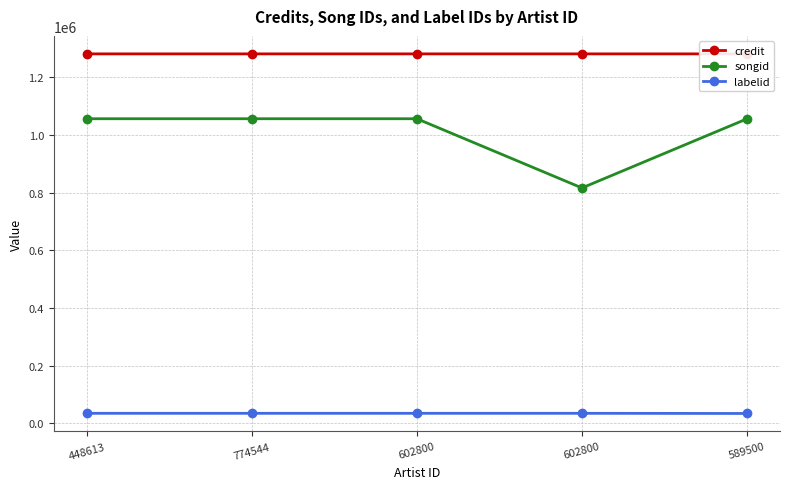

What is the total value across all series at 602800?

2371544